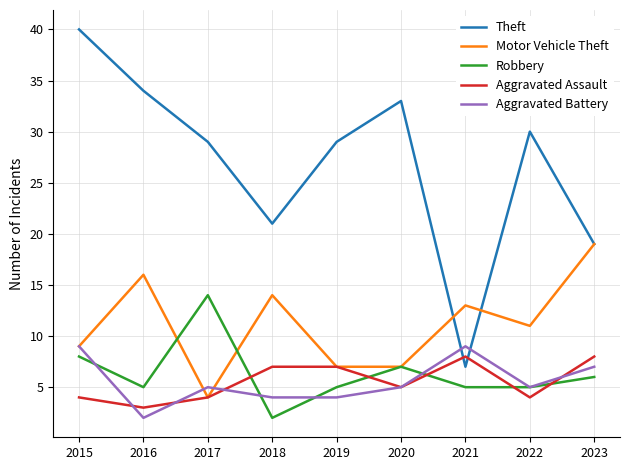

What is the difference between the second highest and second lowest values in the Aggravated Battery series?

5